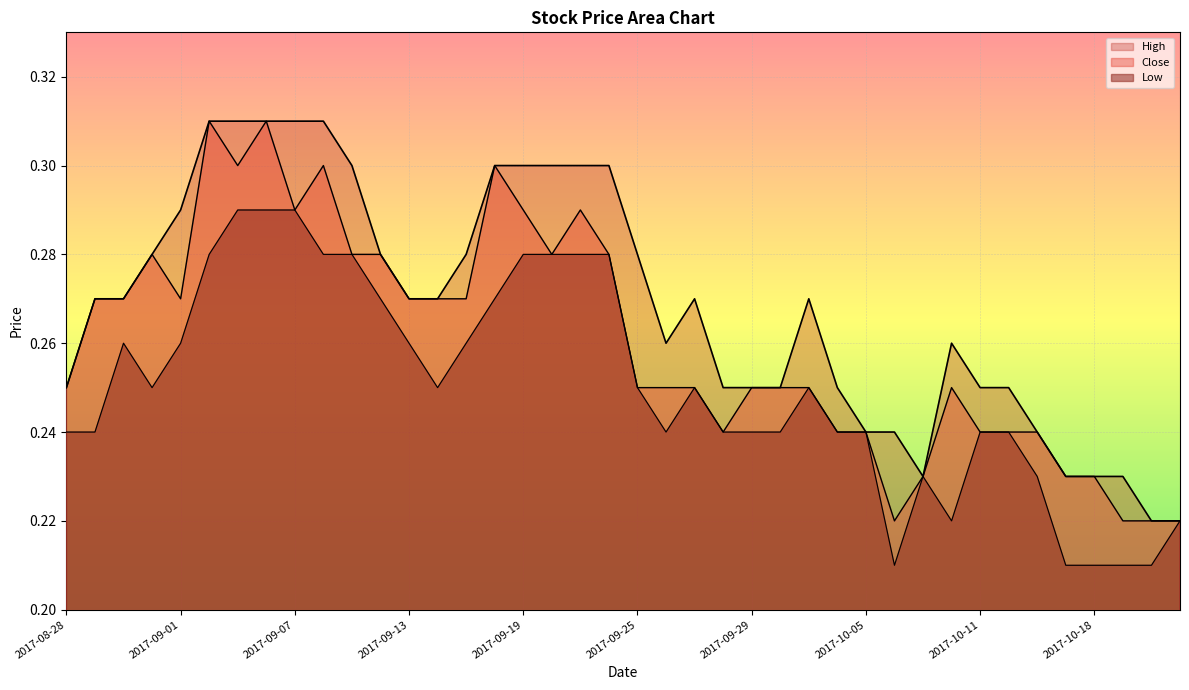

What are all the series names shown in the legend?

High, Close, Low